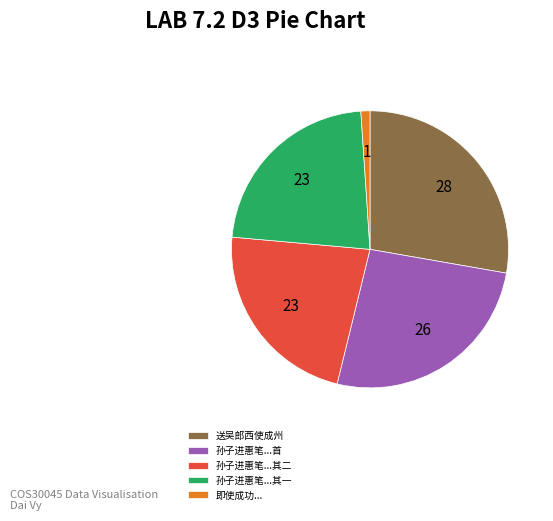

What is the ratio of the value at 孙子进惠笔...其二 to the value at 送吴郎西使成州?

0.8